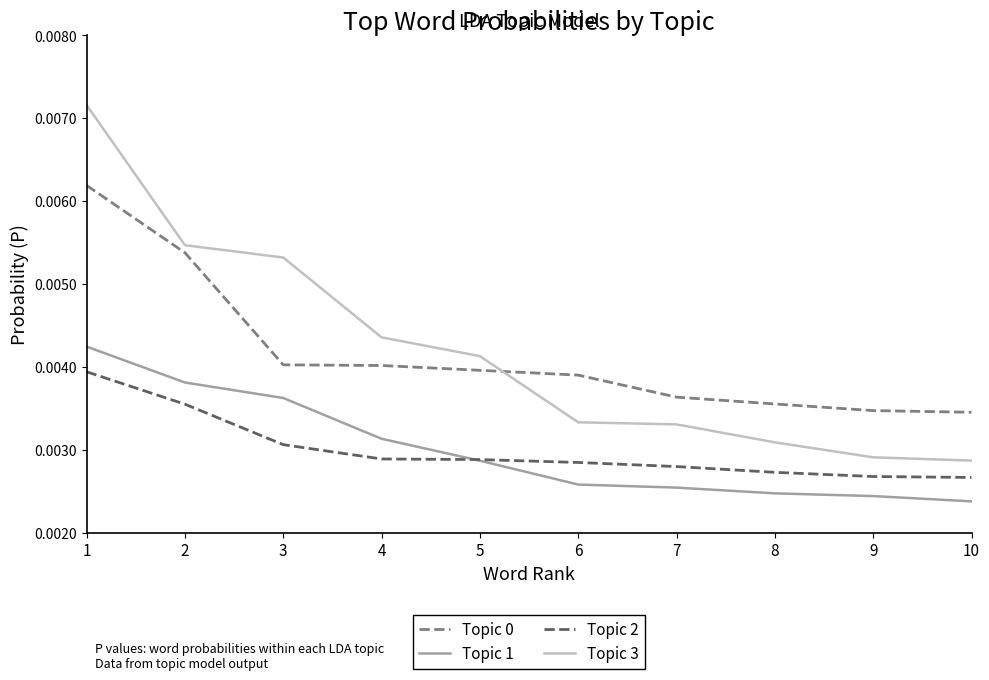

Does the chart have visible grid lines?

No